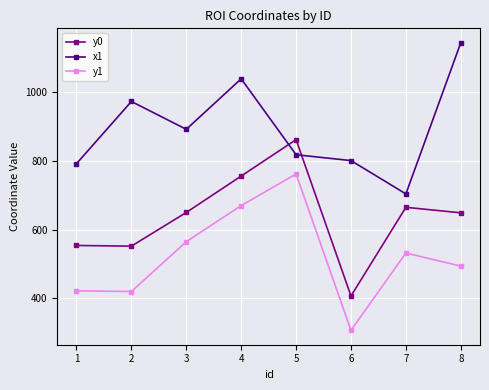

What are all the series names shown in the legend?

y0, x1, y1